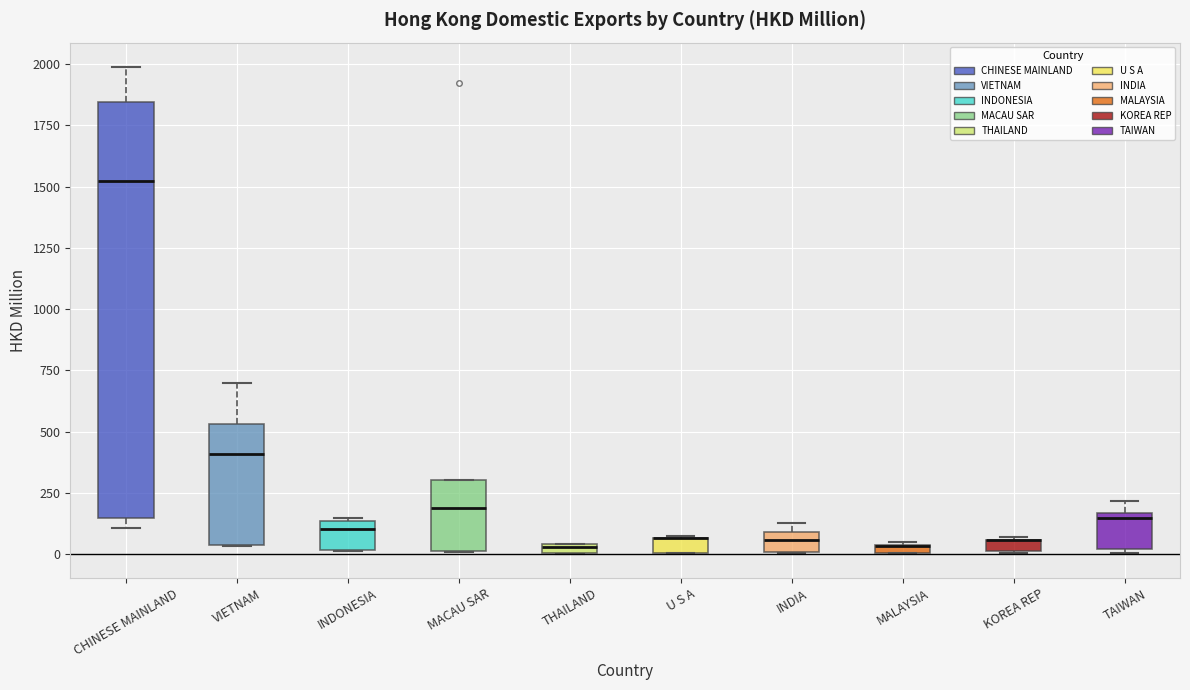

Where does the median line of the box for VIETNAM sit on the y-axis? The values are not printed on the chart, so give them approximately, as read against the axis.

400